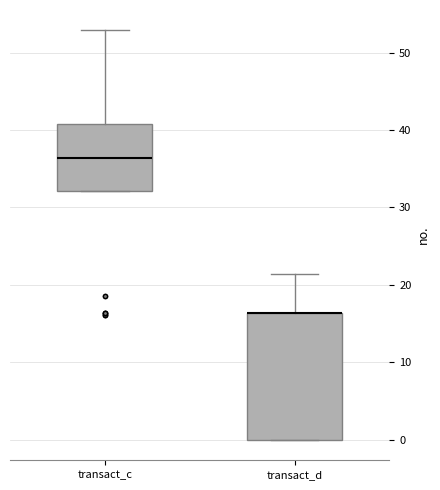

Reading left to right, read every box against the y-axis: the position of its median line, the range the box covers, and the ends of its whiskers. The values are not printed on the chart, so give them approximately, as read against the axis.

transact_c: median 36, box 32 to 41, whiskers 32 to 53
transact_d: median 16 (drawn on the box's upper edge), box 0 to 16, whiskers 0 to 21